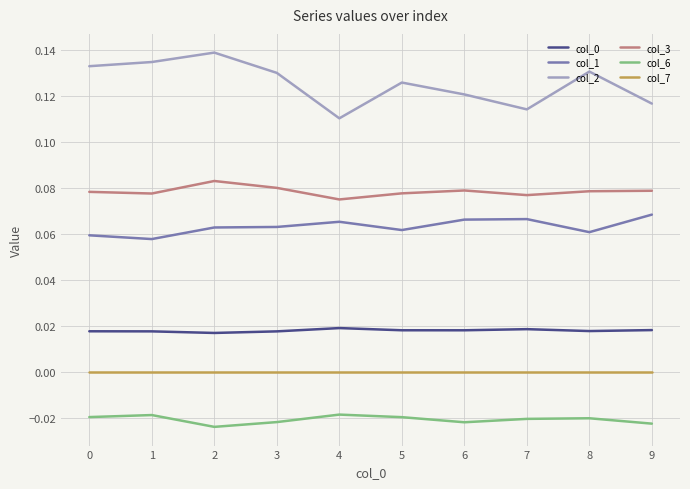

True or false: col_2 has more than 2 interior local peaks.

True